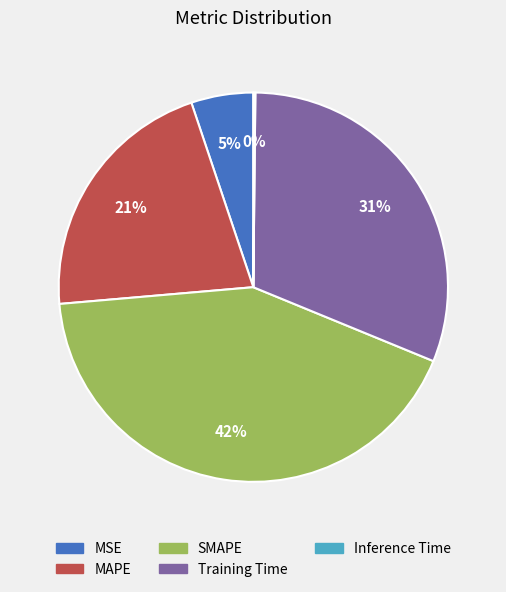

Is it true that MAPE is 21% of the pie?

True